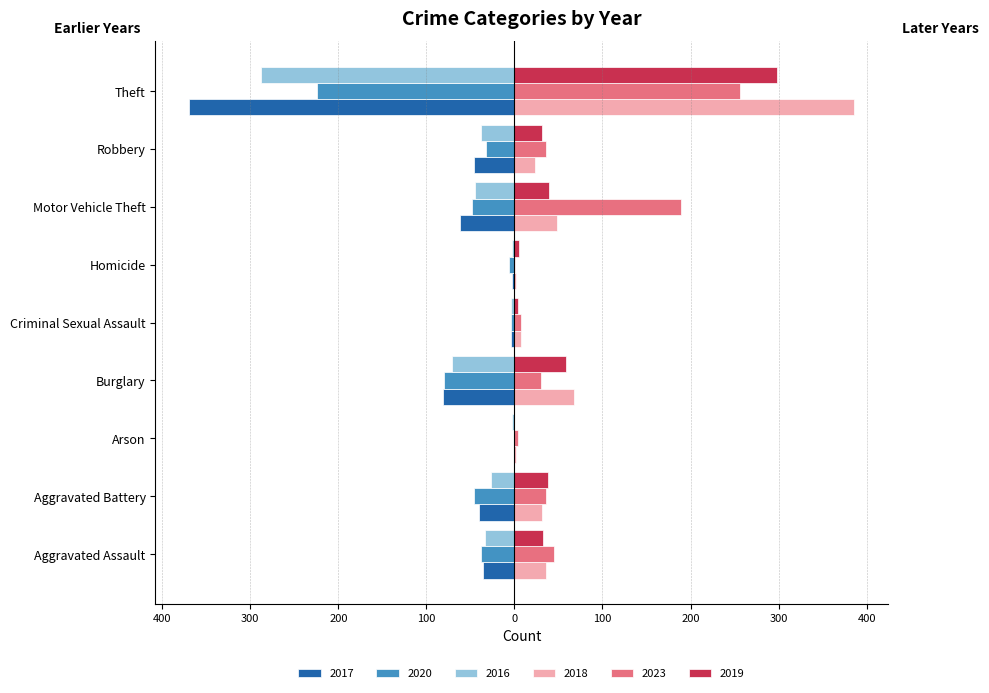

What are all the series names shown in the legend?

2017, 2020, 2016, 2018, 2023, 2019